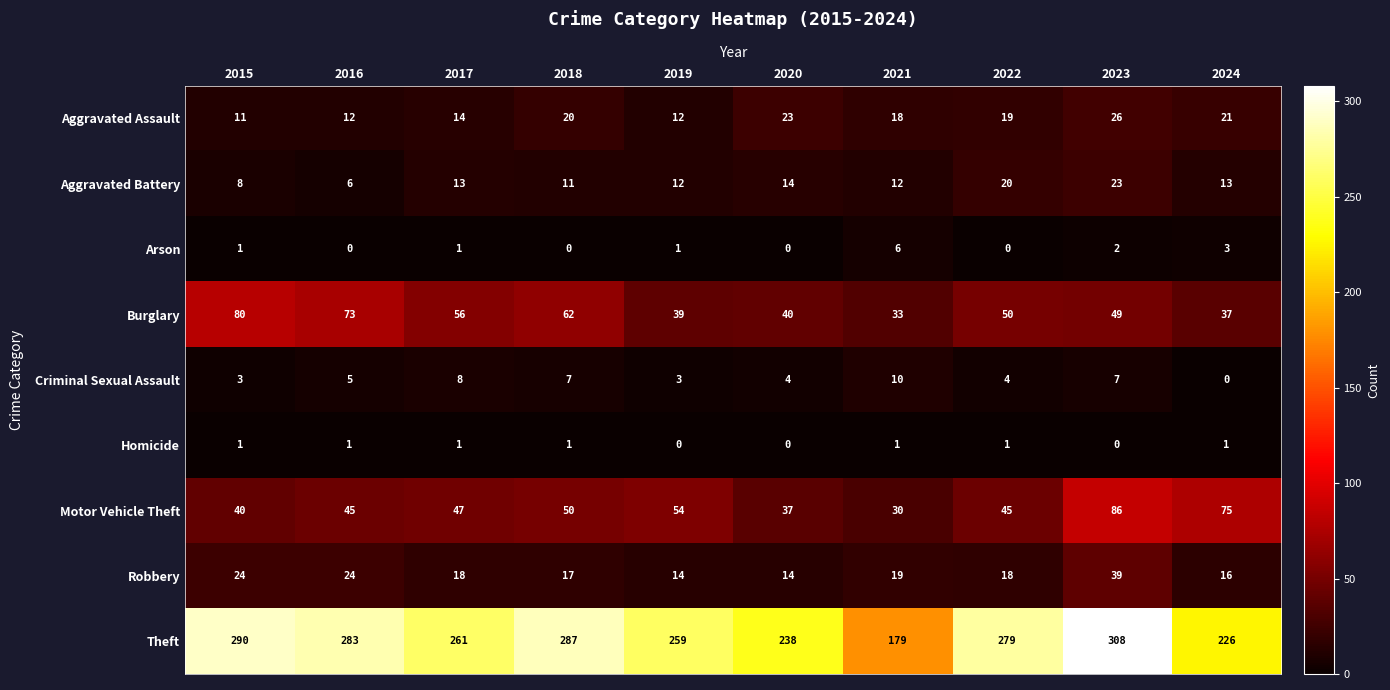

How many categories are shown in the chart?

10